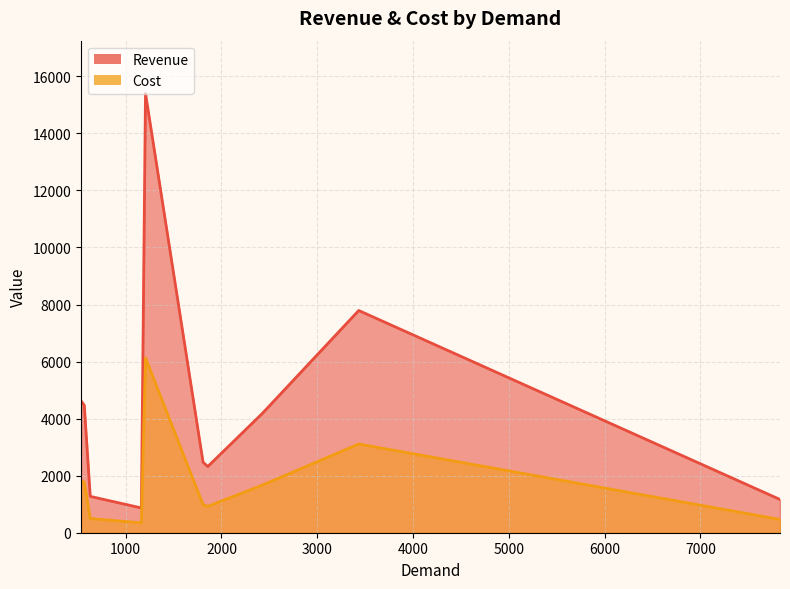

Which series has the largest range (max minus min)?

Revenue